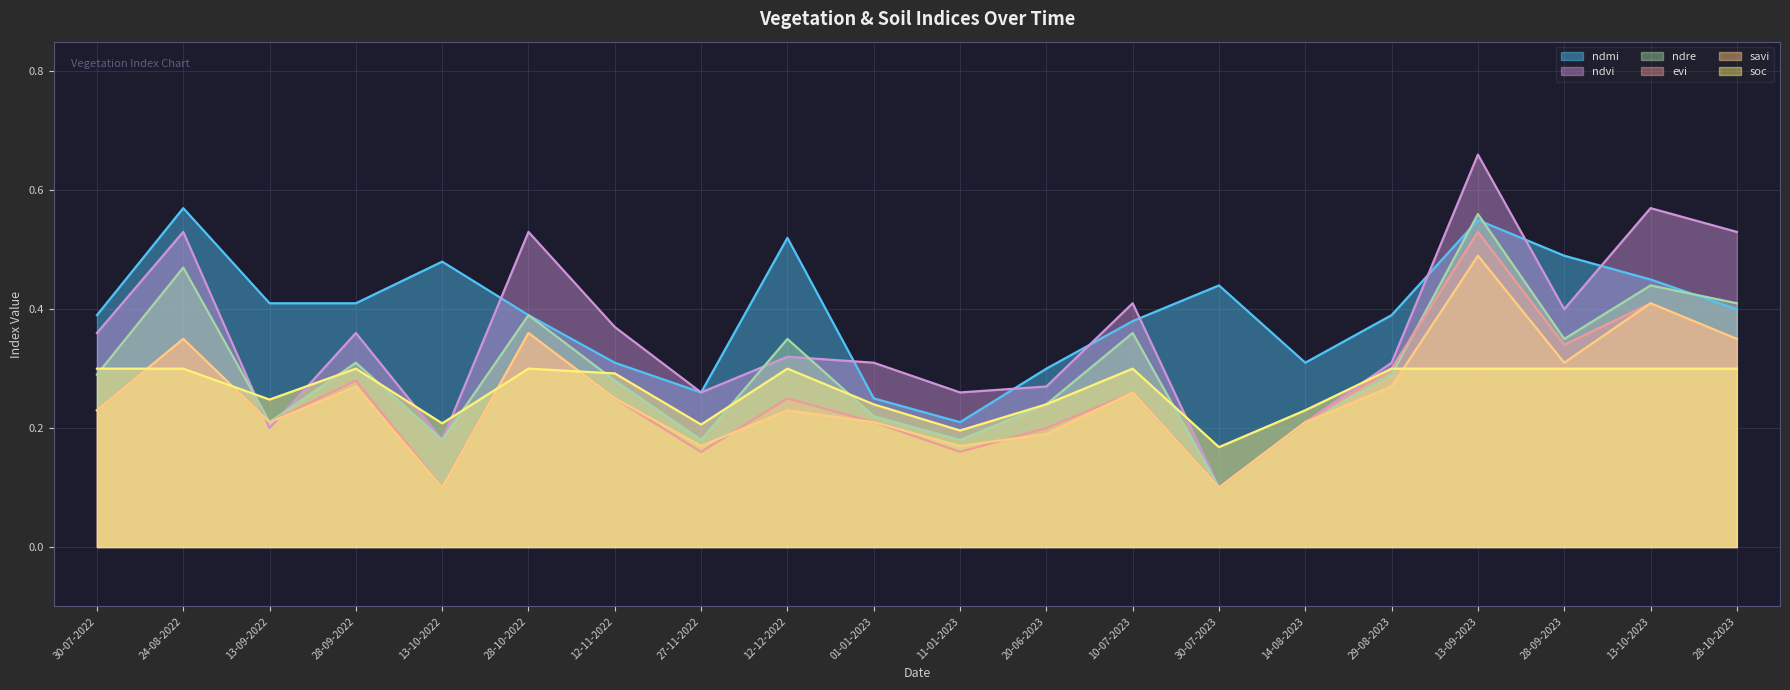

True or false: ndmi has a value of 0.4 at 28-09-2022.

True